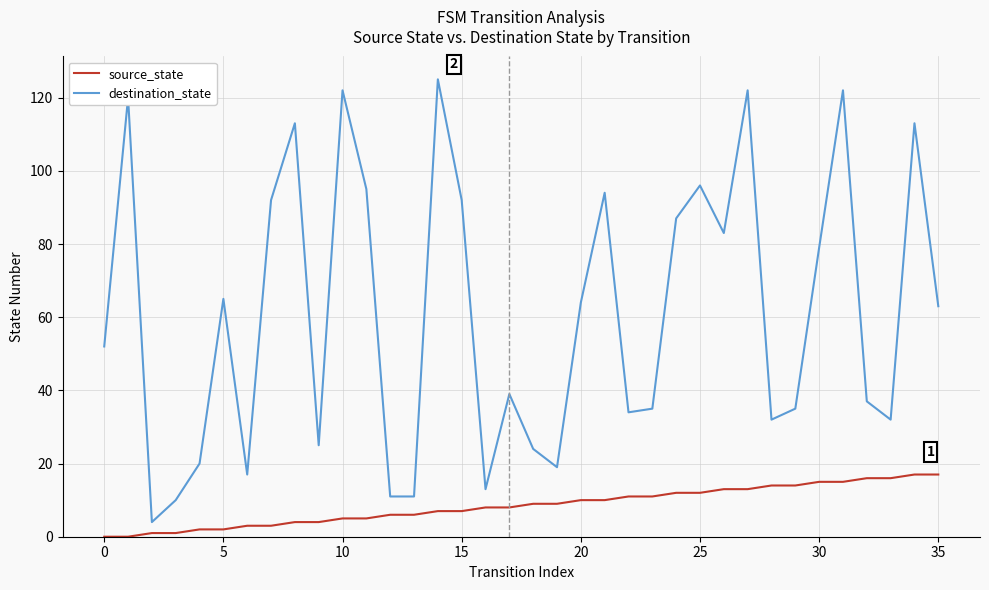

Which series has the largest total across all categories?

destination_state